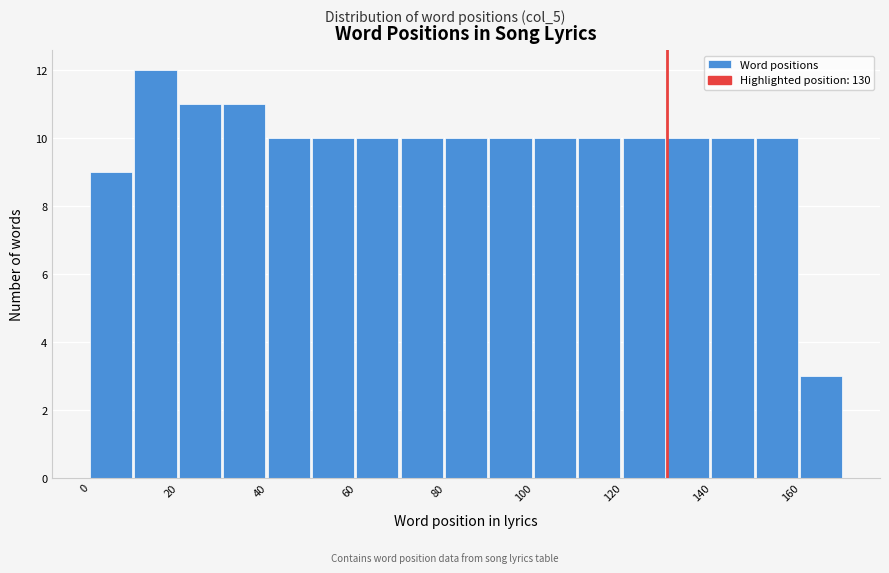

Which range on the x-axis has the tallest bar?

10 to 20